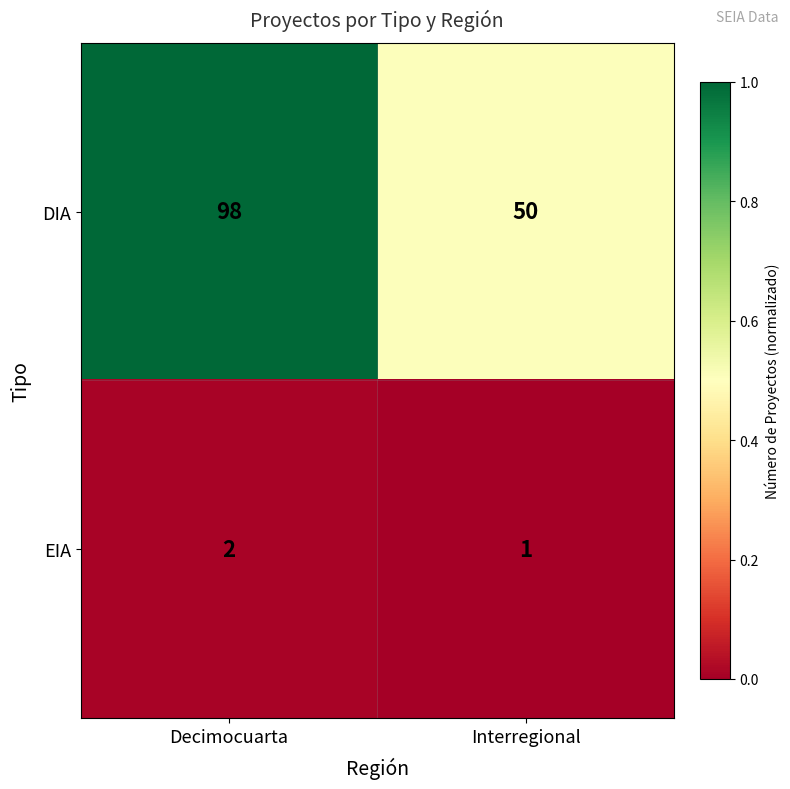

Is it true that DIA equals 98 at Decimocuarta?

True